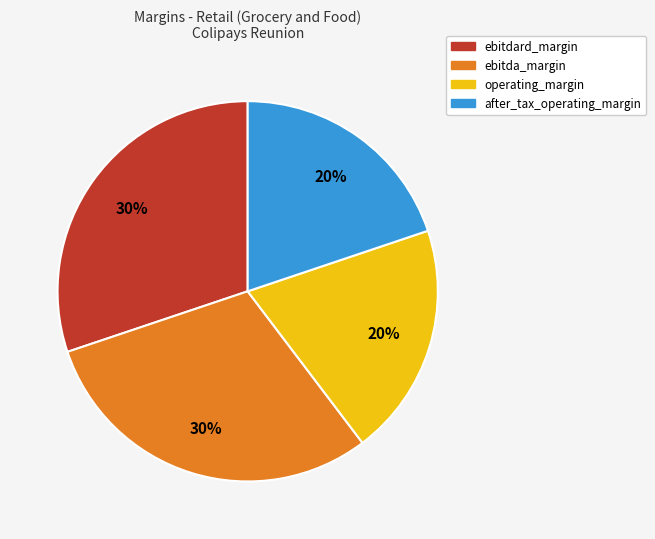

Count the number of slices in the pie.

4